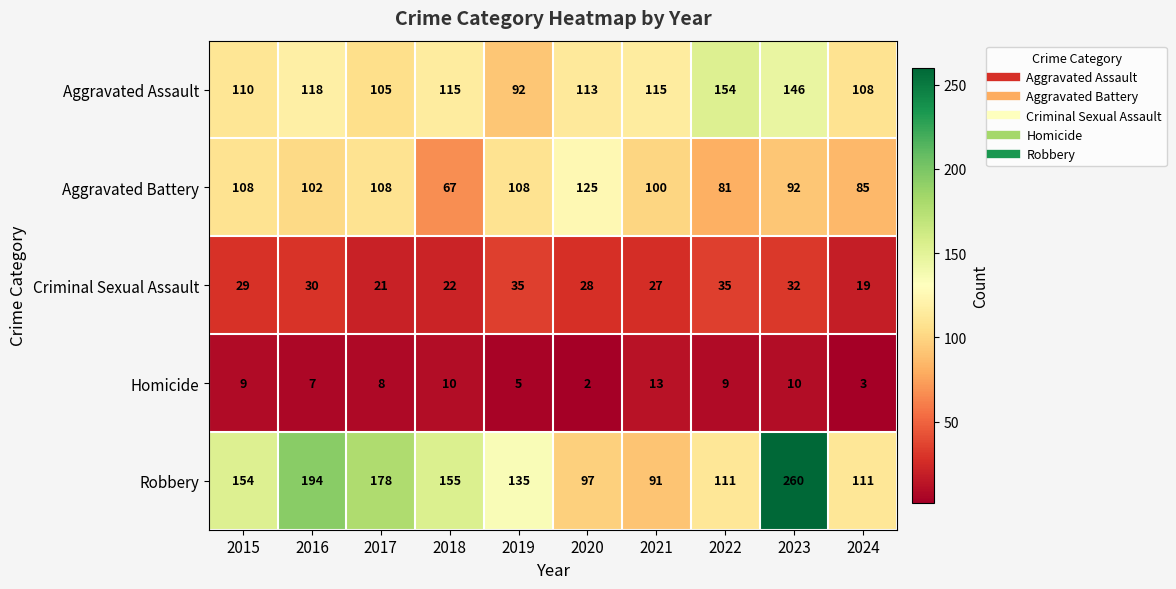

How many categories are shown in the chart?

10